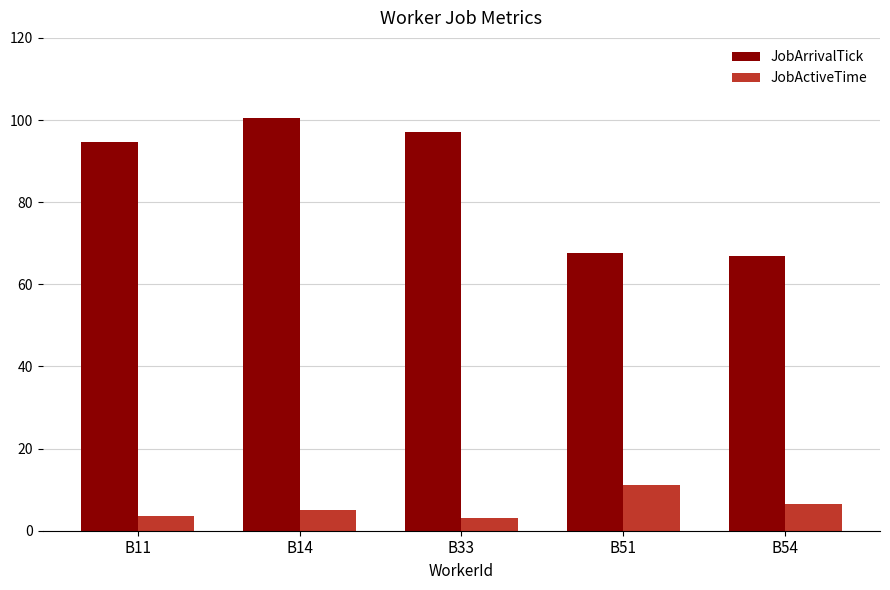

What value does the JobActiveTime series have at B11?

3.6